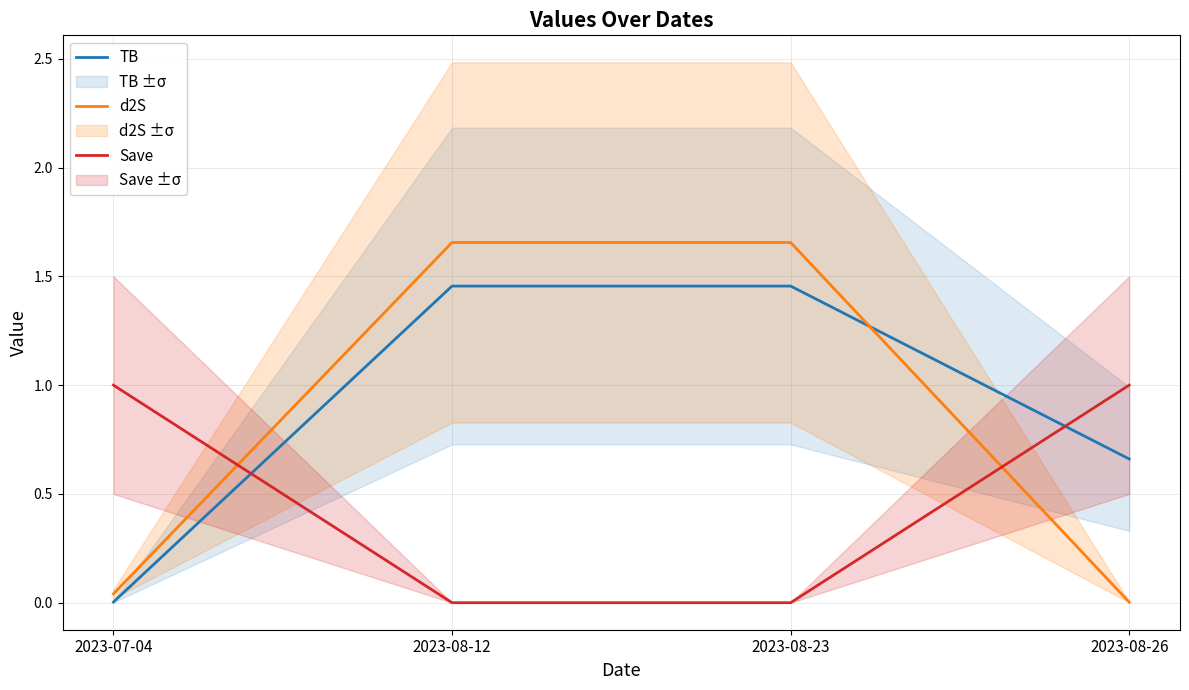

What is the difference between the maximum and minimum values in the TB series?

1.5